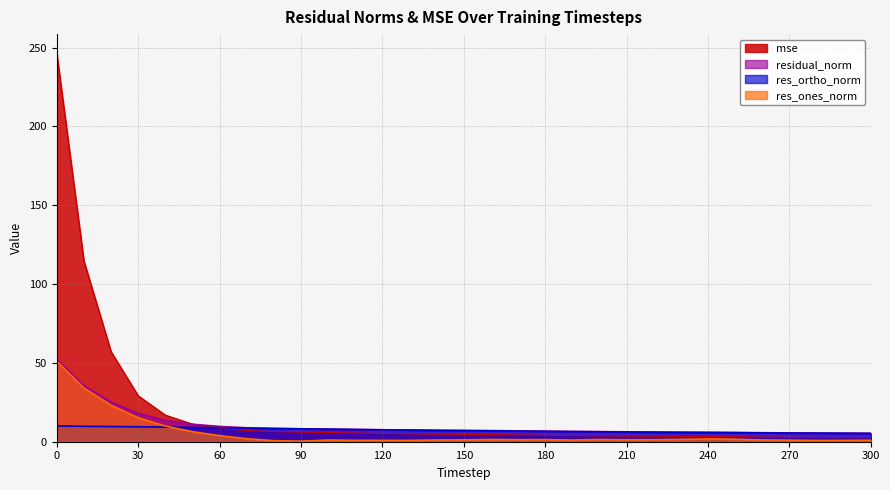

What is the minimum value for res_ones_norm?

0.4